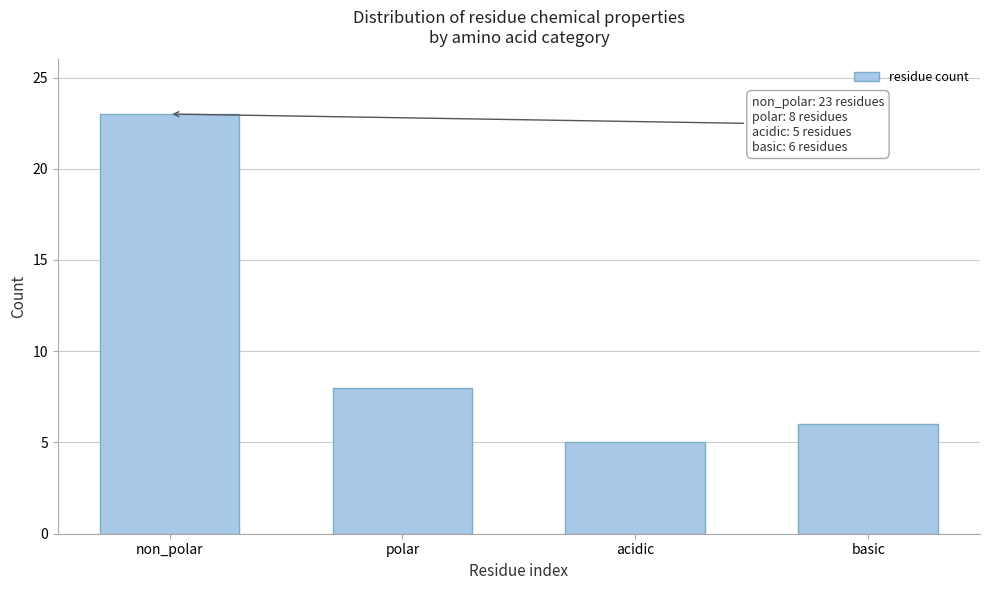

Reading right to left, what are all the values shown in this chart?

6	5	8	23